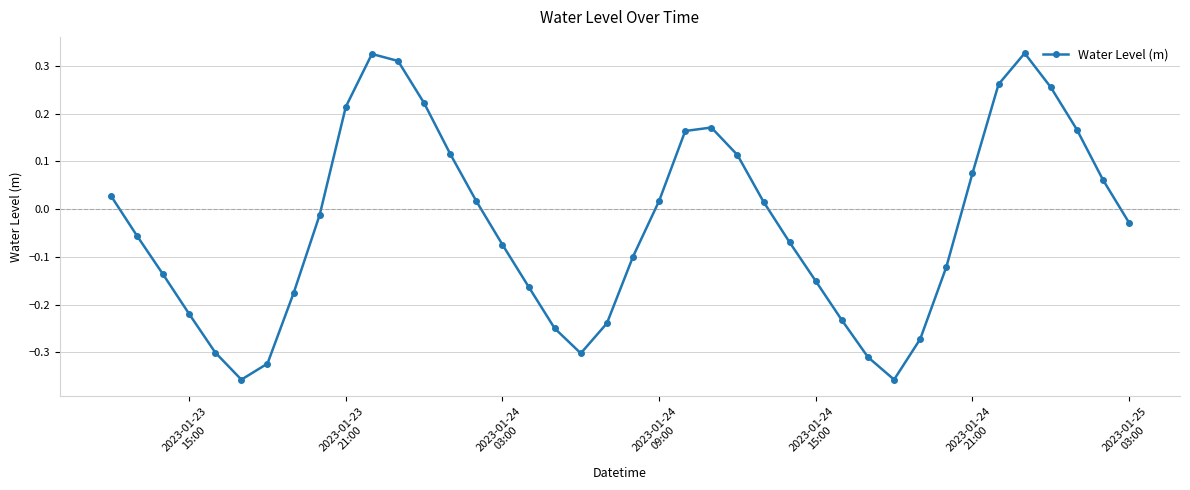

How many points are lower than both their immediate neighbors (excluding endpoints)?

3